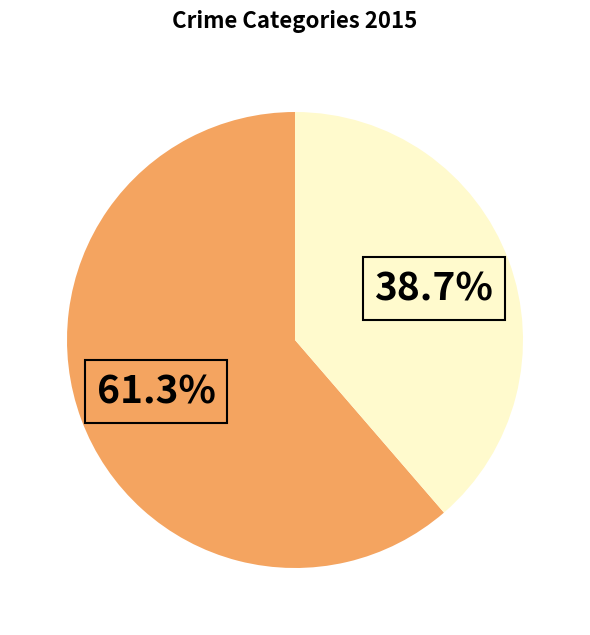

To the nearest percent, what is the difference between the largest and smallest slice percentages?

23%